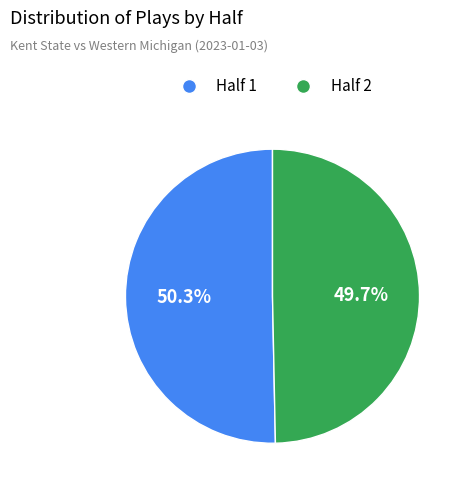

Which category has the biggest portion of the pie?

Half 1